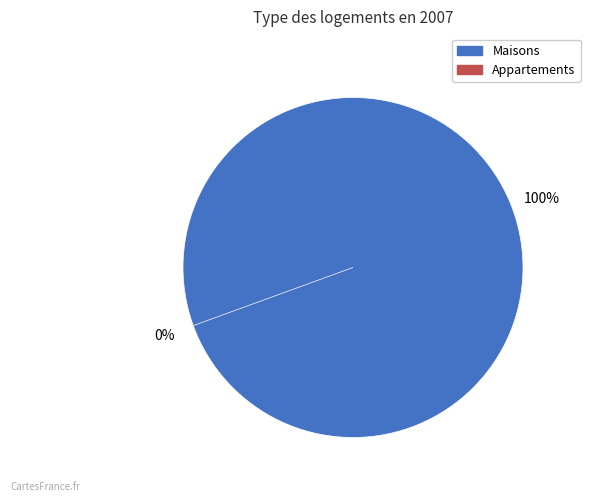

Does 15 account for over 50% of the chart?

No